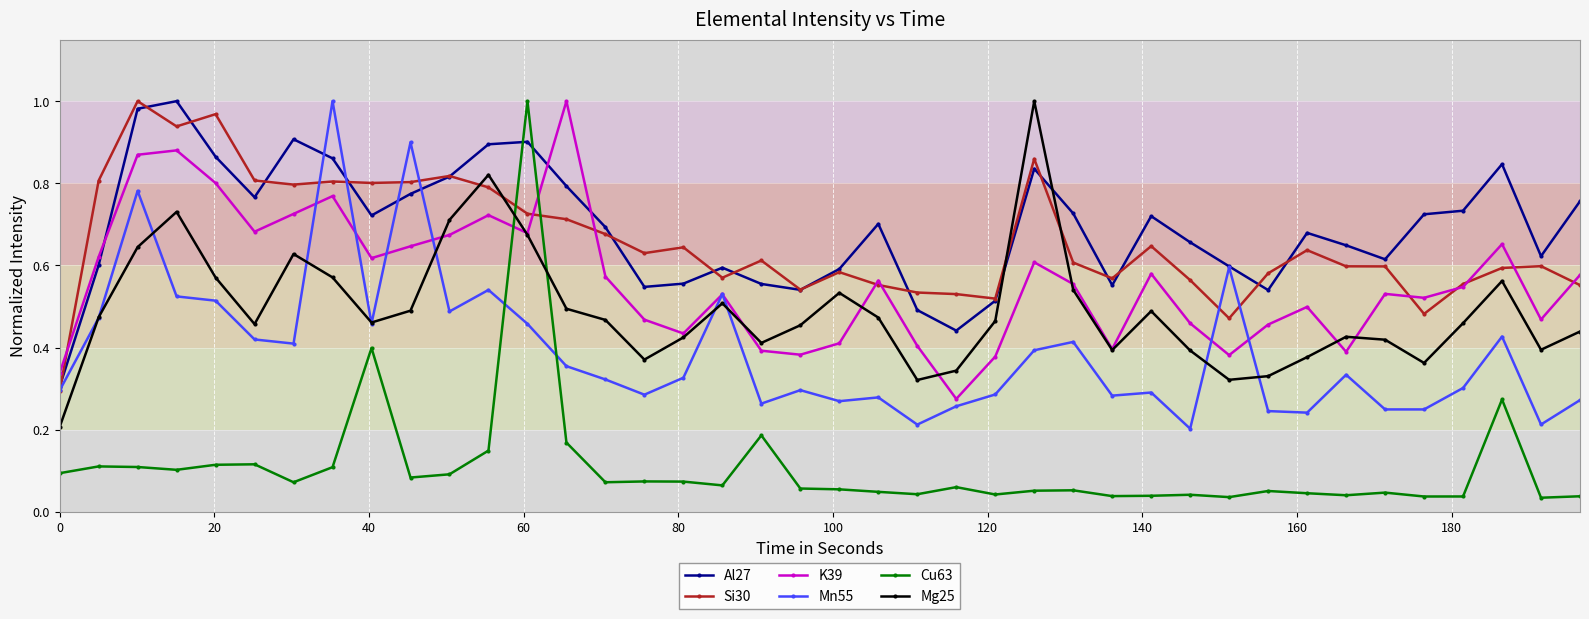

True or false: Cu63 and Si30 cross at least once.

True